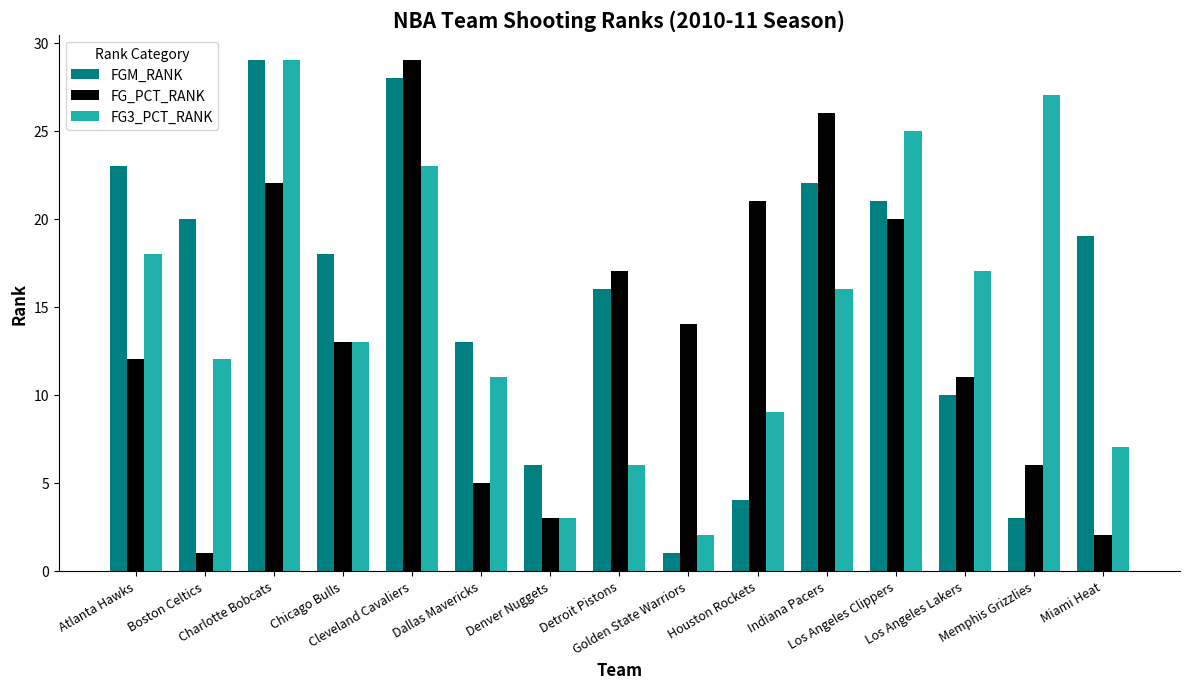

What is the value of the FG_PCT_RANK bar at the 14th from the left?

6